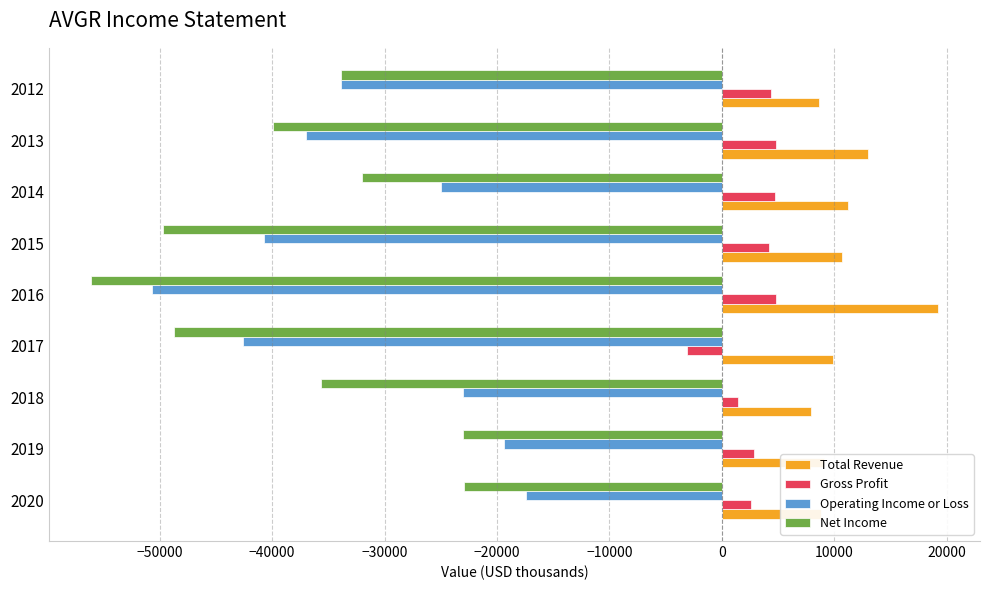

What is the difference between the second highest and second lowest values in the Gross Profit series?

3400